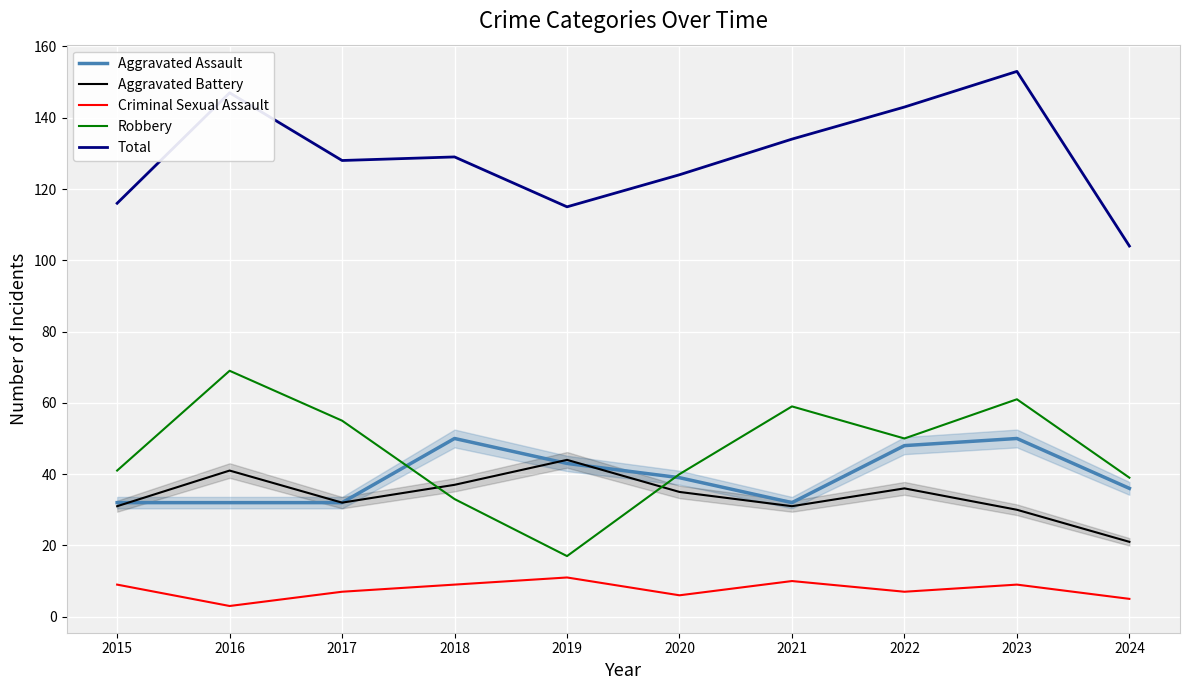

What is the highest value of the Total series?

153